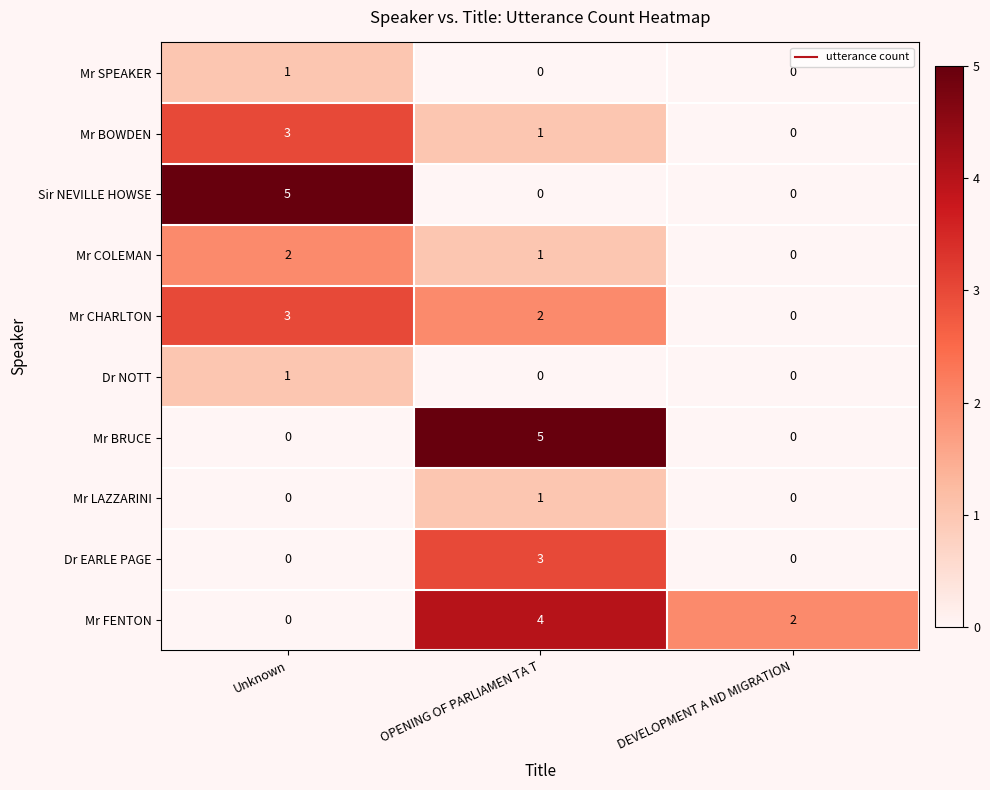

Reading right to left, what are all the values shown in this chart?

Mr SPEAKER: DEVELOPMENT A ND MIGRATION=0	OPENING OF PARLIAMEN TA T=0	Unknown=1
Mr BOWDEN: DEVELOPMENT A ND MIGRATION=0	OPENING OF PARLIAMEN TA T=1	Unknown=3
Sir NEVILLE HOWSE: DEVELOPMENT A ND MIGRATION=0	OPENING OF PARLIAMEN TA T=0	Unknown=5
Mr COLEMAN: DEVELOPMENT A ND MIGRATION=0	OPENING OF PARLIAMEN TA T=1	Unknown=2
Mr CHARLTON: DEVELOPMENT A ND MIGRATION=0	OPENING OF PARLIAMEN TA T=2	Unknown=3
Dr NOTT: DEVELOPMENT A ND MIGRATION=0	OPENING OF PARLIAMEN TA T=0	Unknown=1
Mr BRUCE: DEVELOPMENT A ND MIGRATION=0	OPENING OF PARLIAMEN TA T=5	Unknown=0
Mr LAZZARINI: DEVELOPMENT A ND MIGRATION=0	OPENING OF PARLIAMEN TA T=1	Unknown=0
Dr EARLE PAGE: DEVELOPMENT A ND MIGRATION=0	OPENING OF PARLIAMEN TA T=3	Unknown=0
Mr FENTON: DEVELOPMENT A ND MIGRATION=2	OPENING OF PARLIAMEN TA T=4	Unknown=0